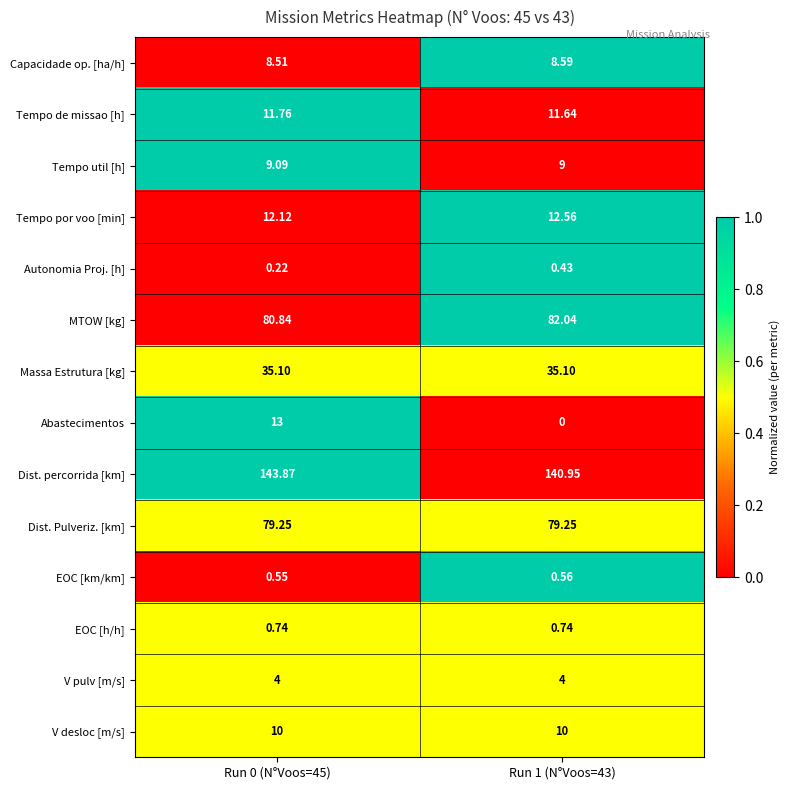

List the series in order of their peak value, highest first.

Dist. percorrida [km], MTOW [kg], Dist. Pulveriz. [km], Massa Estrutura [kg], Abastecimentos, Tempo por voo [min], Tempo de missao [h], V desloc [m/s], Tempo util [h], Capacidade op. [ha/h], V pulv [m/s], EOC [h/h], EOC [km/km], Autonomia Proj. [h]